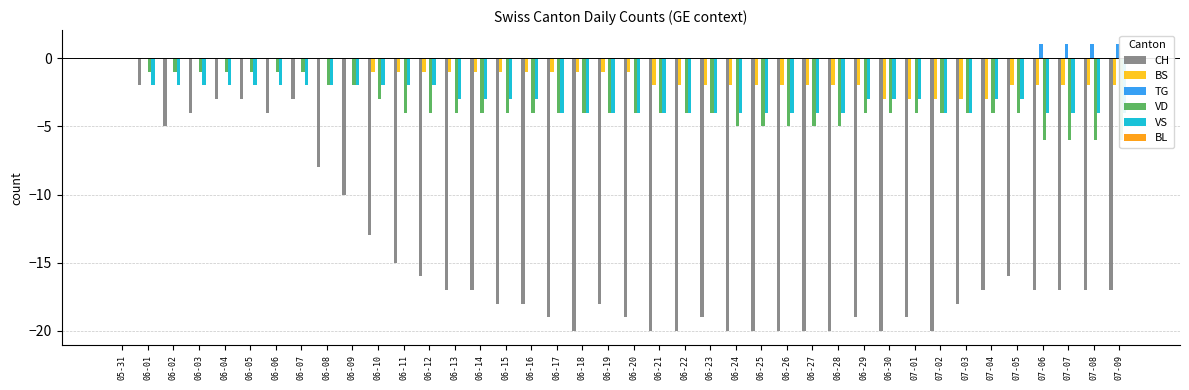

The value of BS at 06-20 is -1. True or false?

False